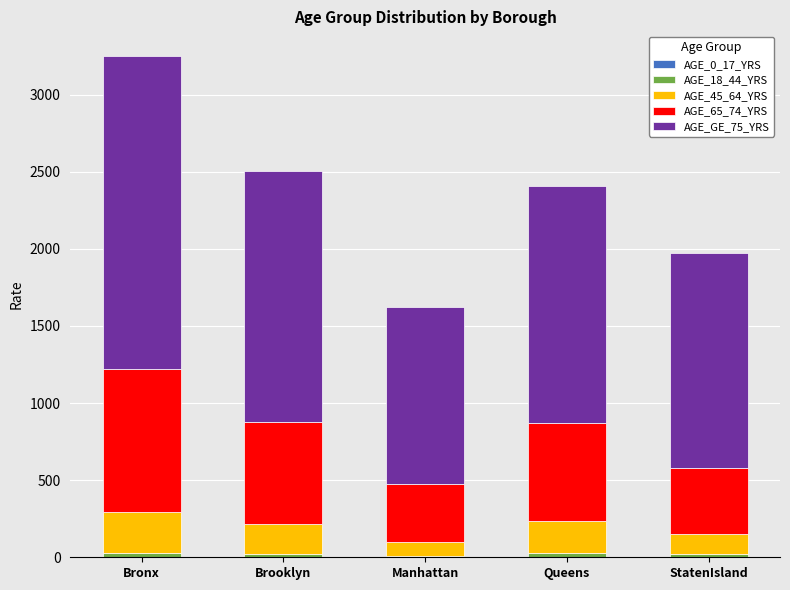

What is the sum of the AGE_45_64_YRS values at Bronx and Manhattan?

354.3